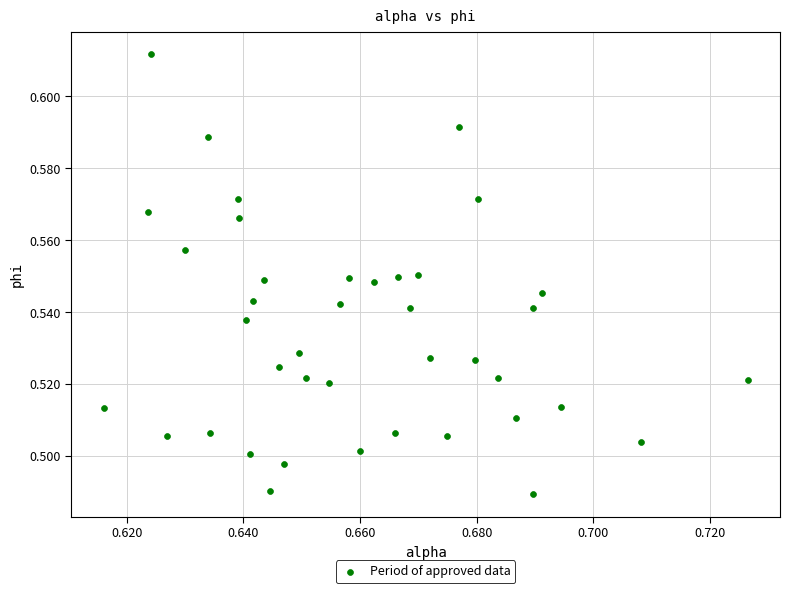

How many data points are displayed?

40